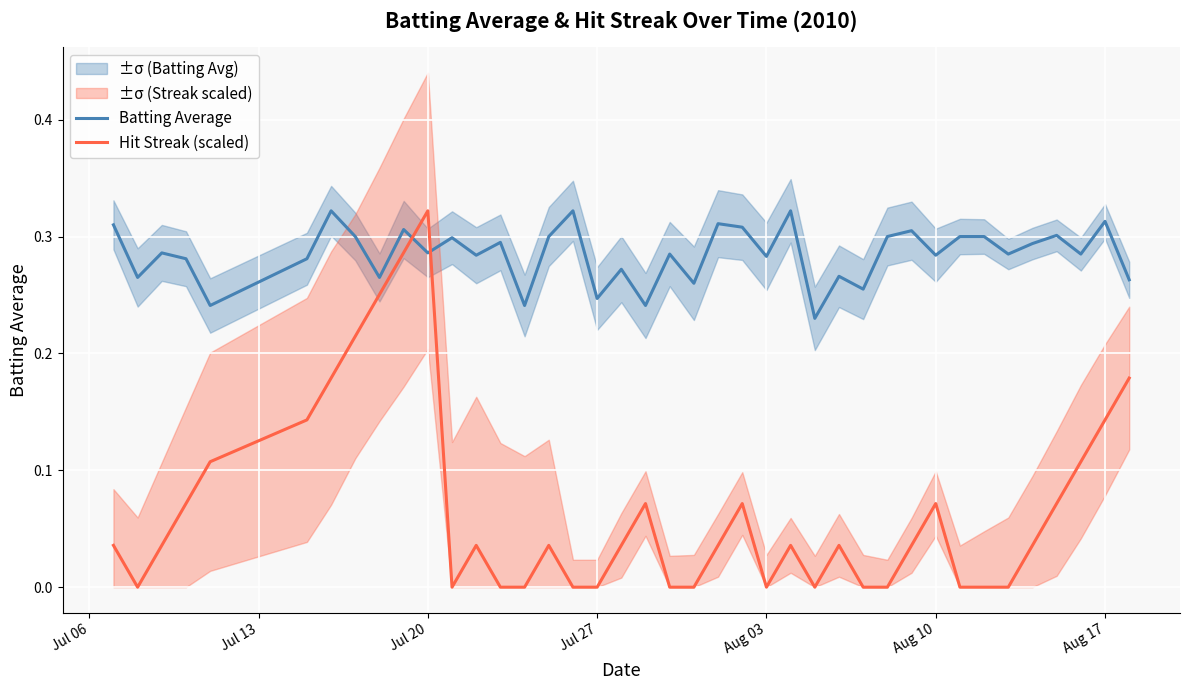

Rank the series by their maximum value, from highest to lowest.

Batting Average, Hit Streak (scaled)